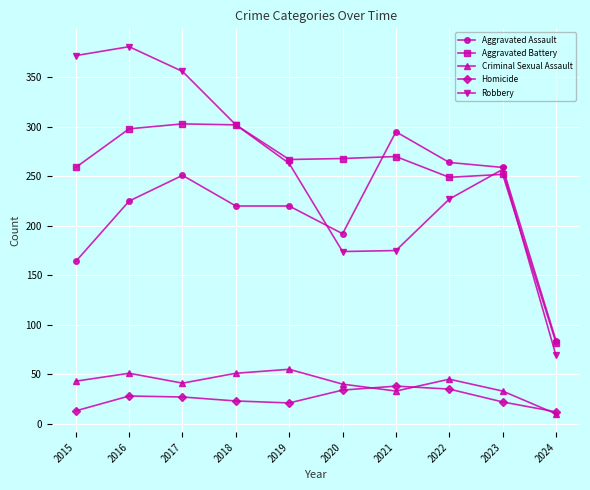

Is it true that Aggravated Assault equals 295 at 2021?

True